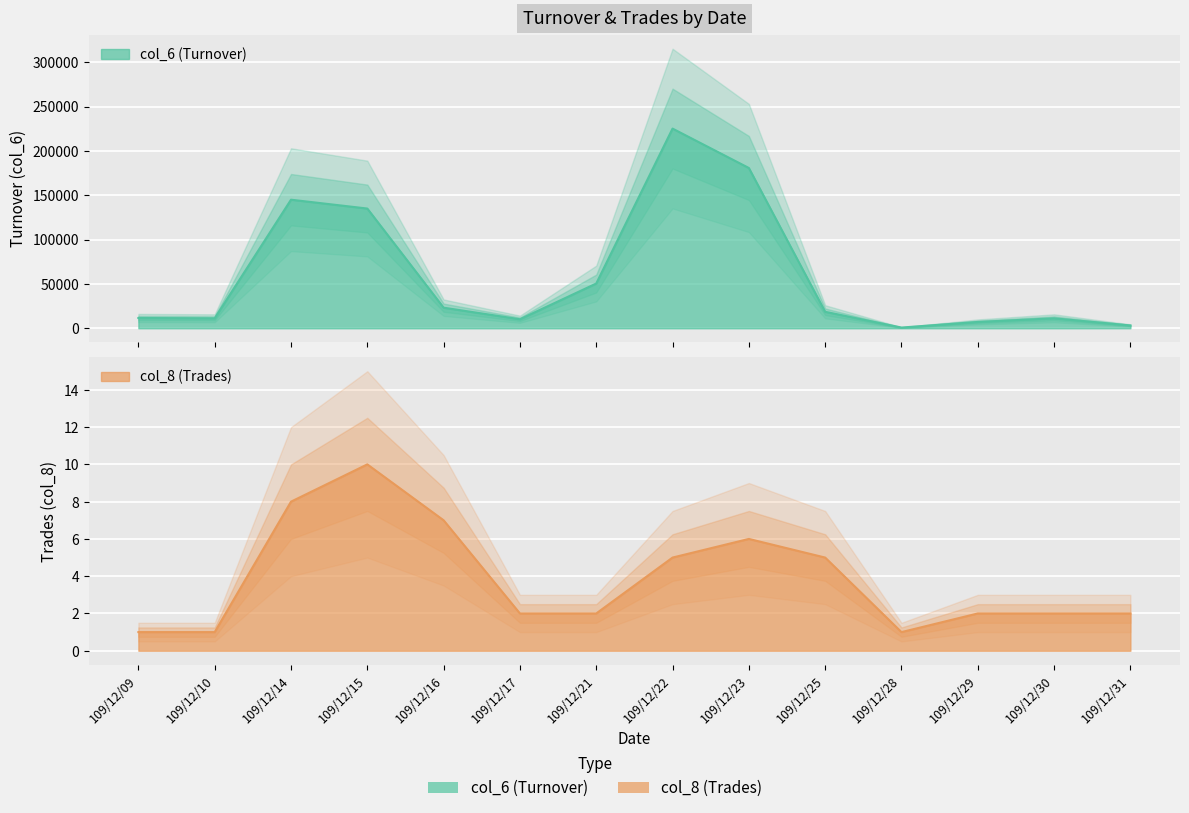

Which has a higher value, 109/12/17 or 109/12/30?

109/12/30